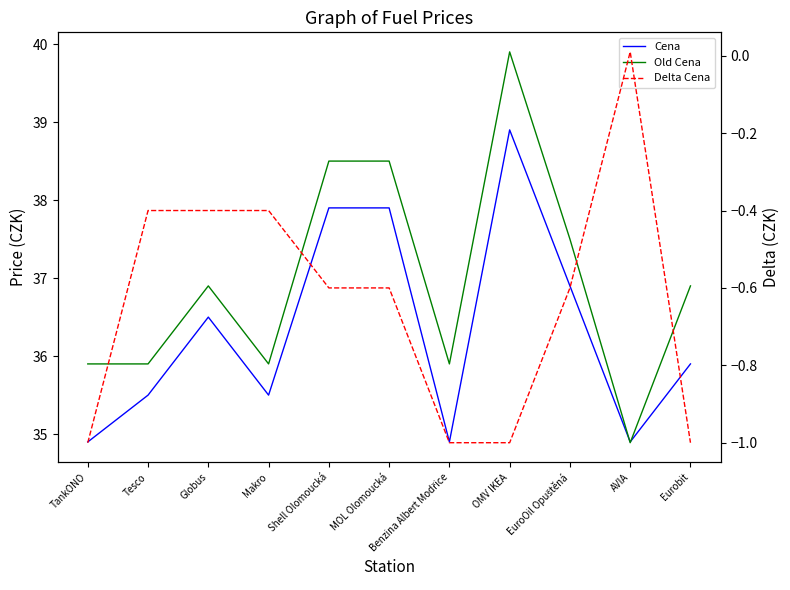

Where is Cena nearest to the value 36?

Eurobit